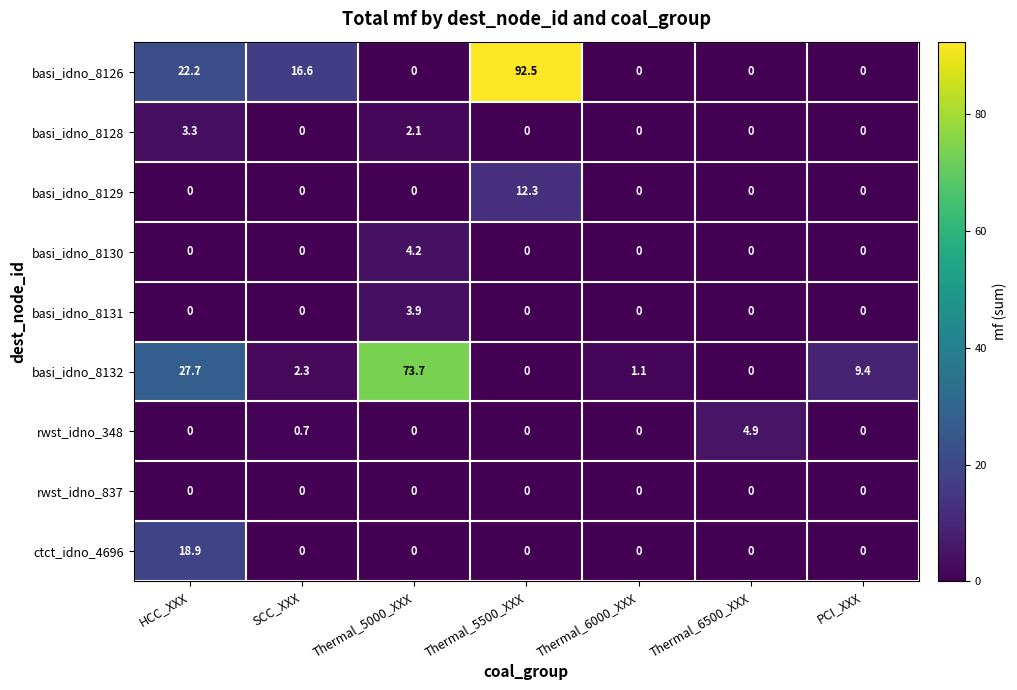

What is the spread (max minus min) of values at PCI_XXX?

9.4